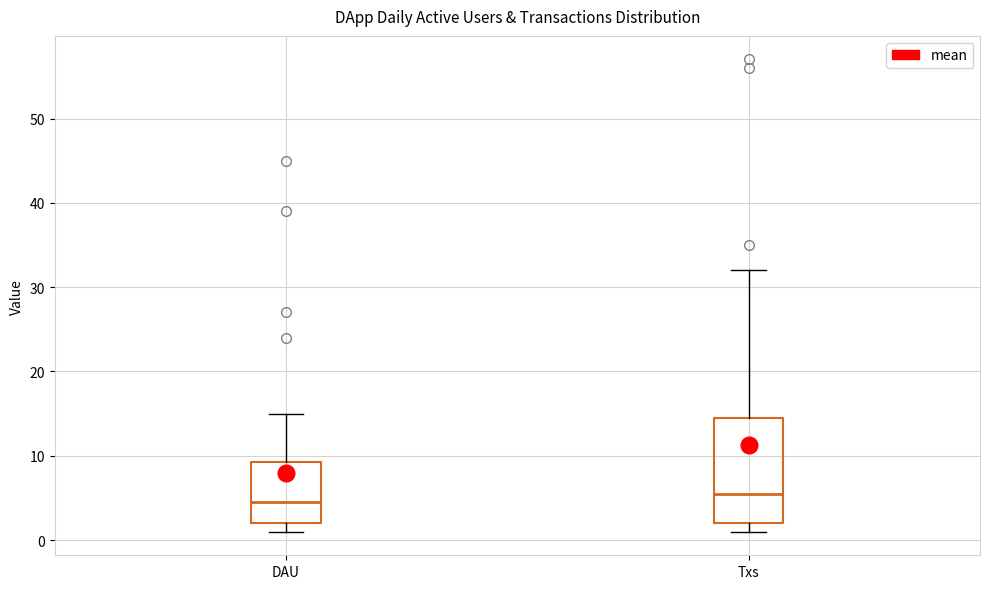

Where does the upper whisker of the box for DAU end on the y-axis? The values are not printed on the chart, so give them approximately, as read against the axis.

15